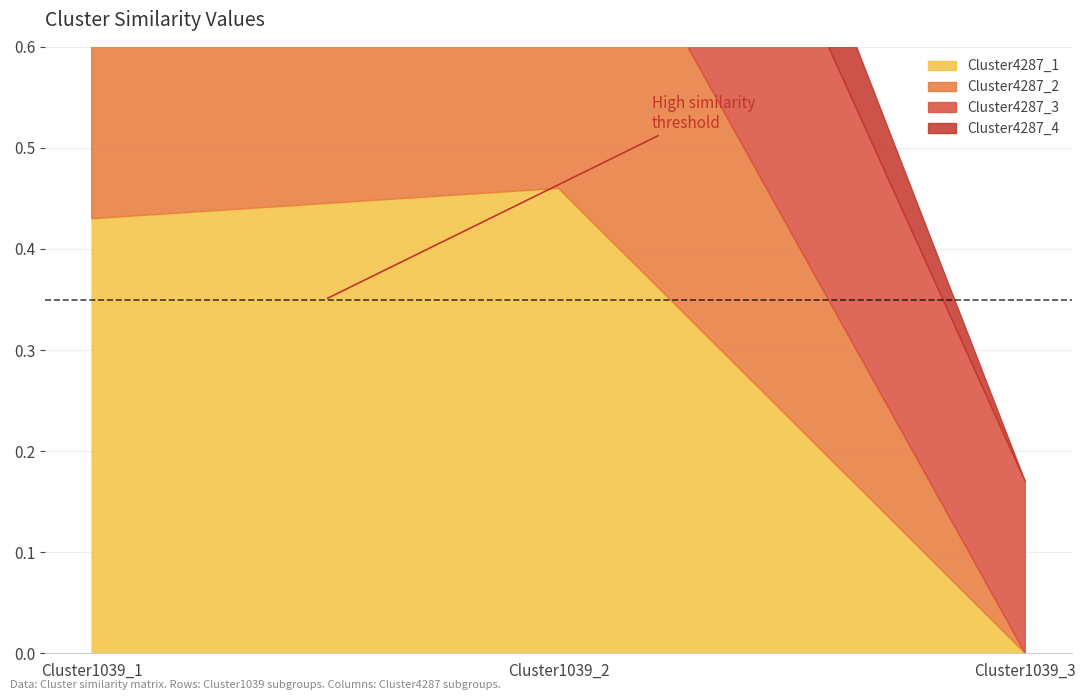

The value of Cluster4287_4 at Cluster1039_2 is 0.2. True or false?

True